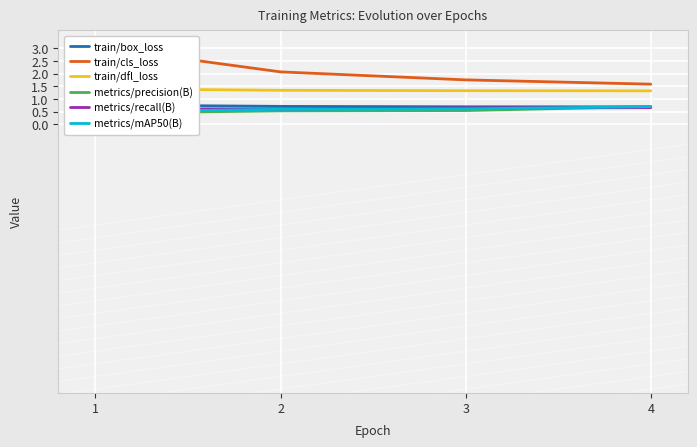

What is the maximum value for train/box_loss?

0.8